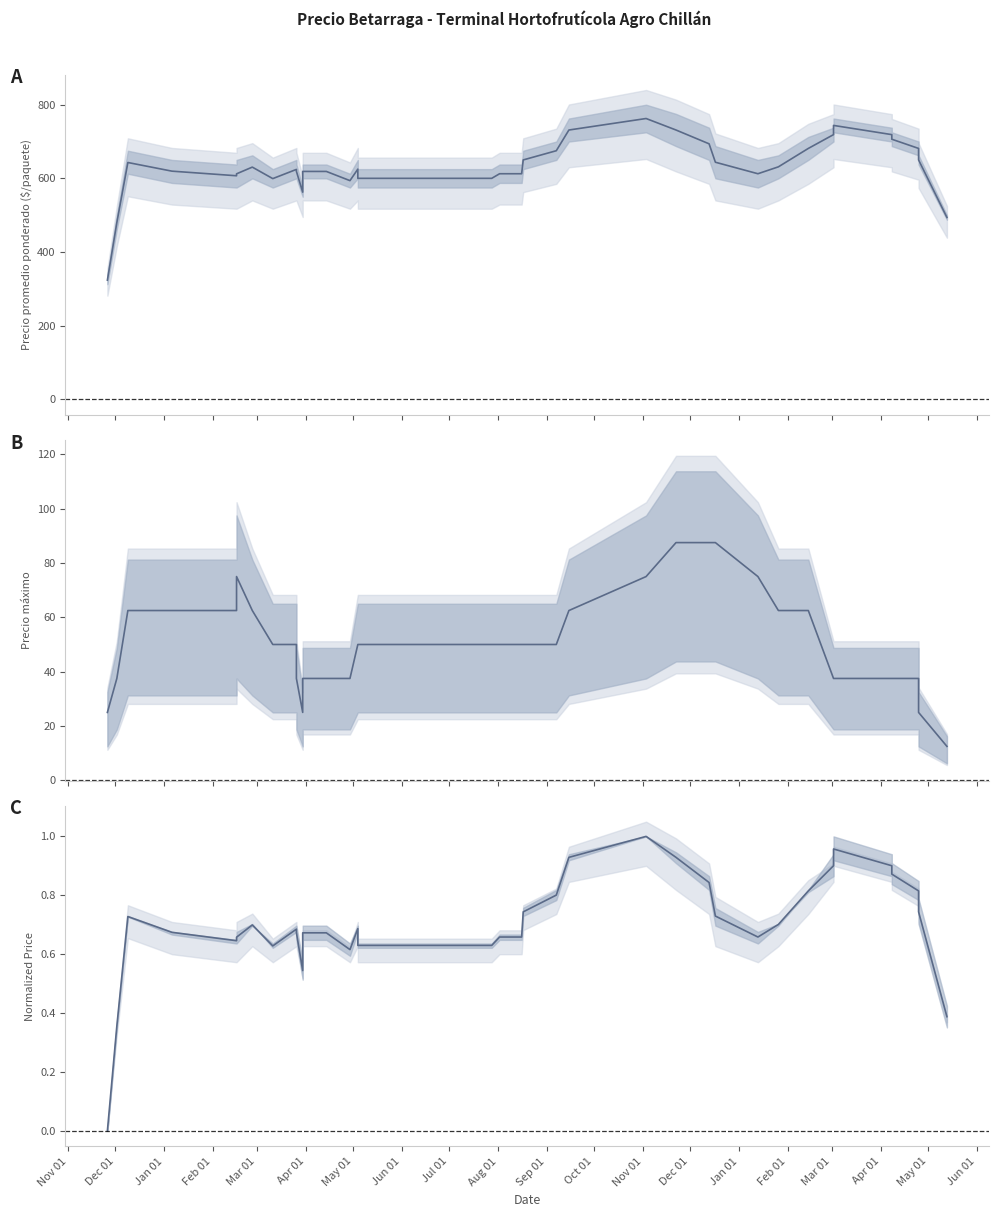

What is the label of the 16th point from the left?

Feb 01